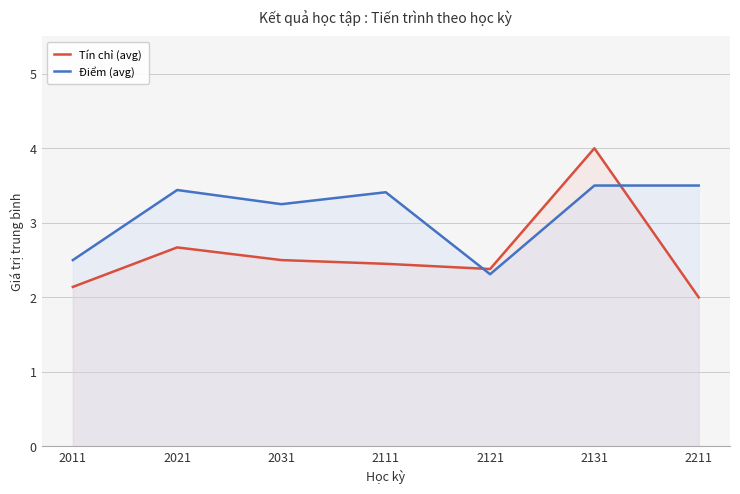

At which category is the sum across all series the highest?

2131